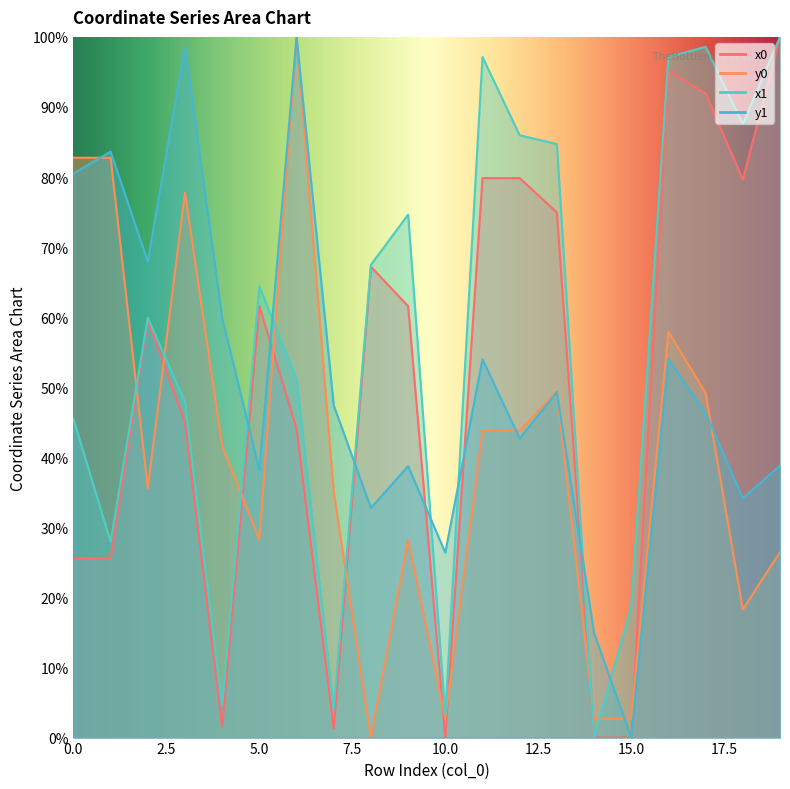

In x1, how many points are higher than both neighbors (excluding endpoints)?

5